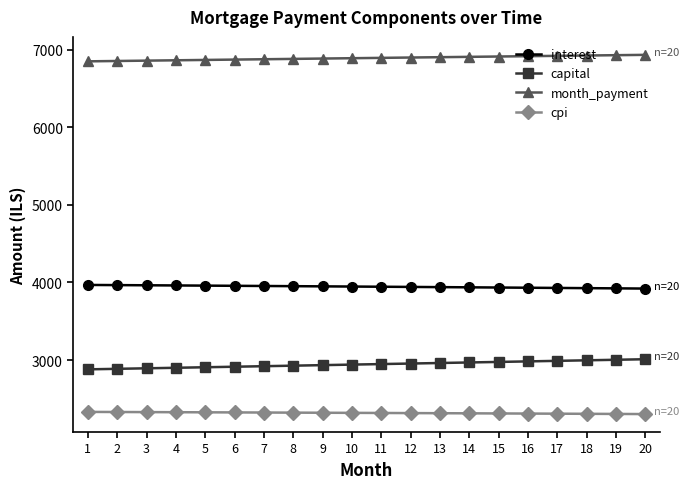

Is it true that interest equals 5138.3 at 11?

False